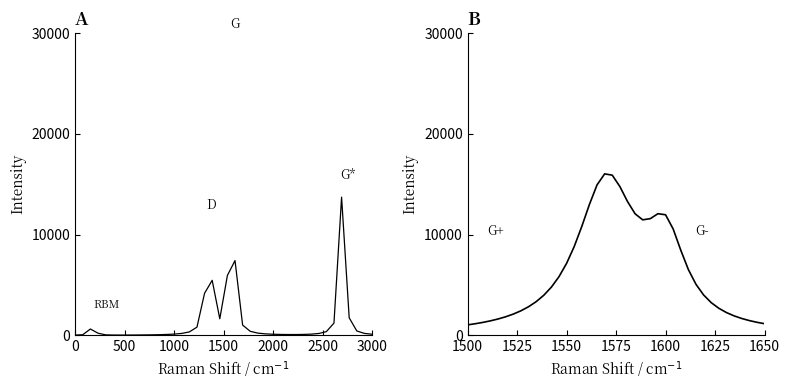

What is the sum of all Raman spectrum values?

47934.0